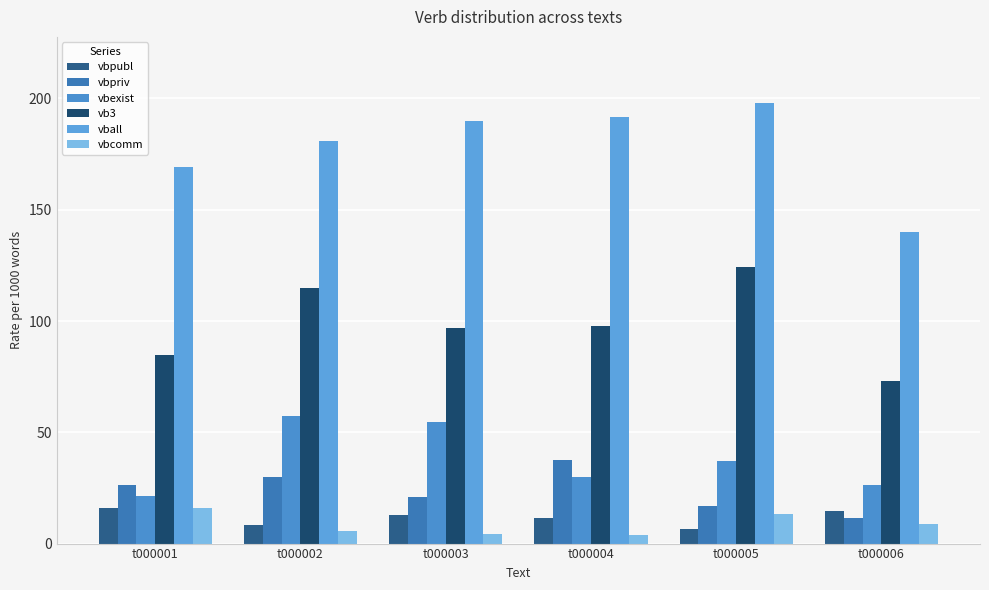

The vball series shows 74.4 at t000003. True or false?

False